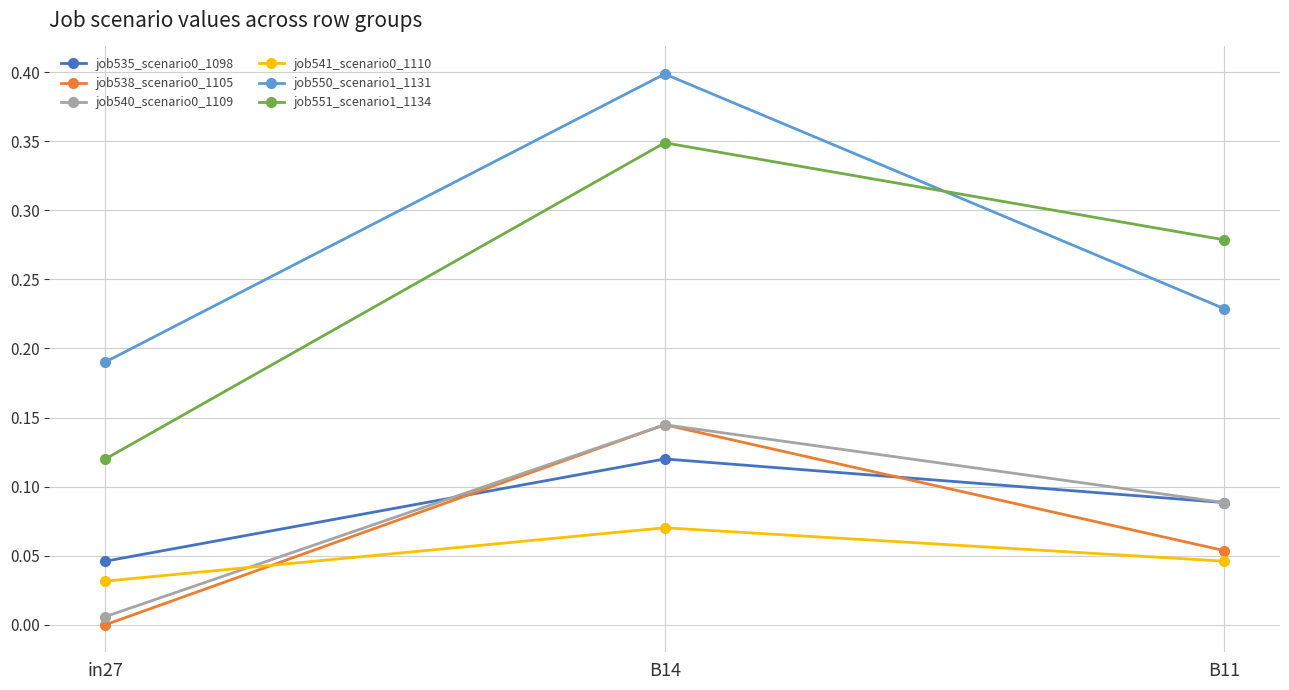

At which label does job538_scenario0_1105 reach its peak?

B14